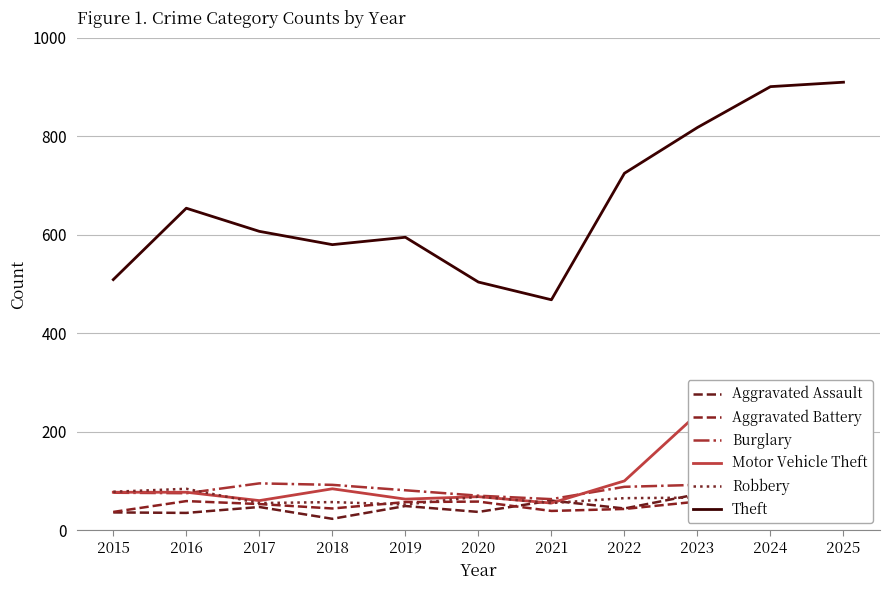

What is the highest value of the Aggravated Assault series?

73